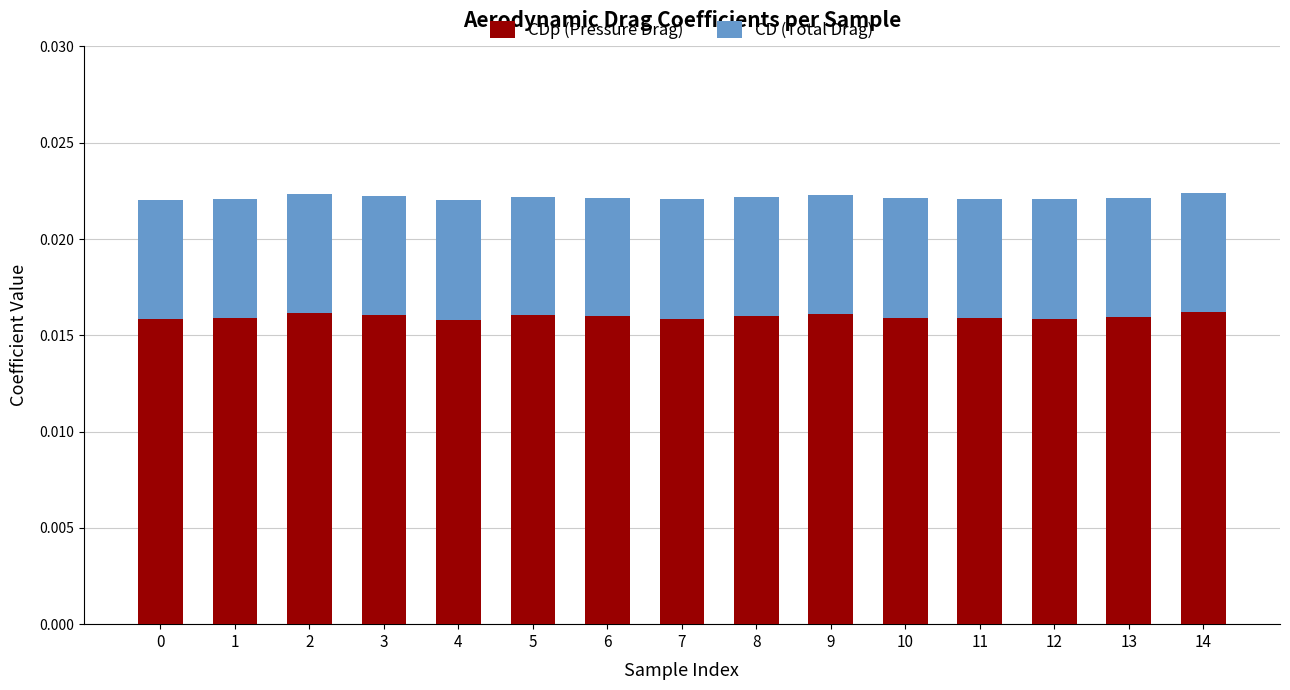

Count the CDp (Pressure Drag) values in the range 0 to 1.

15